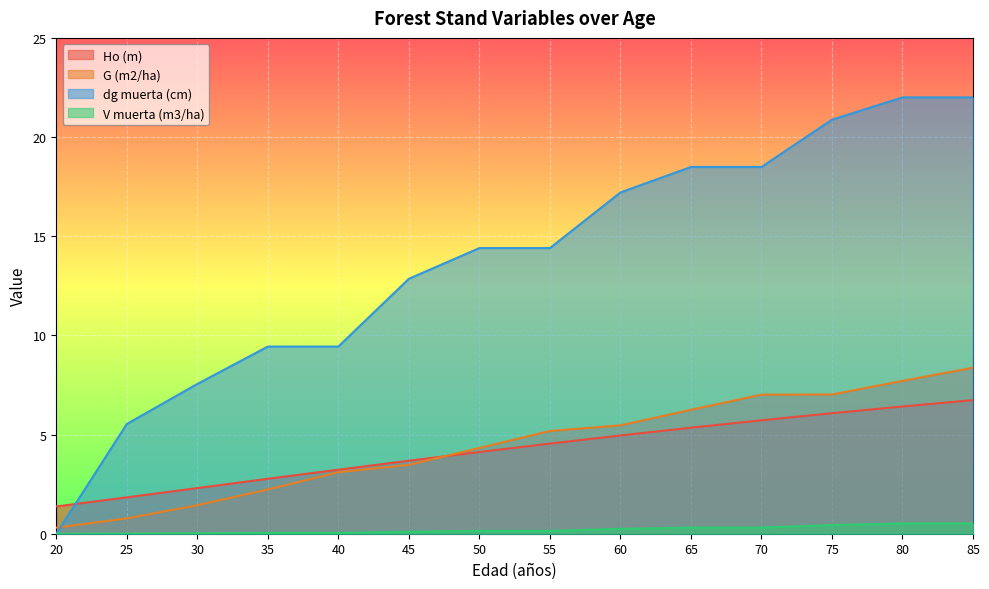

Which series has the widest spread of values?

dg muerta (cm)